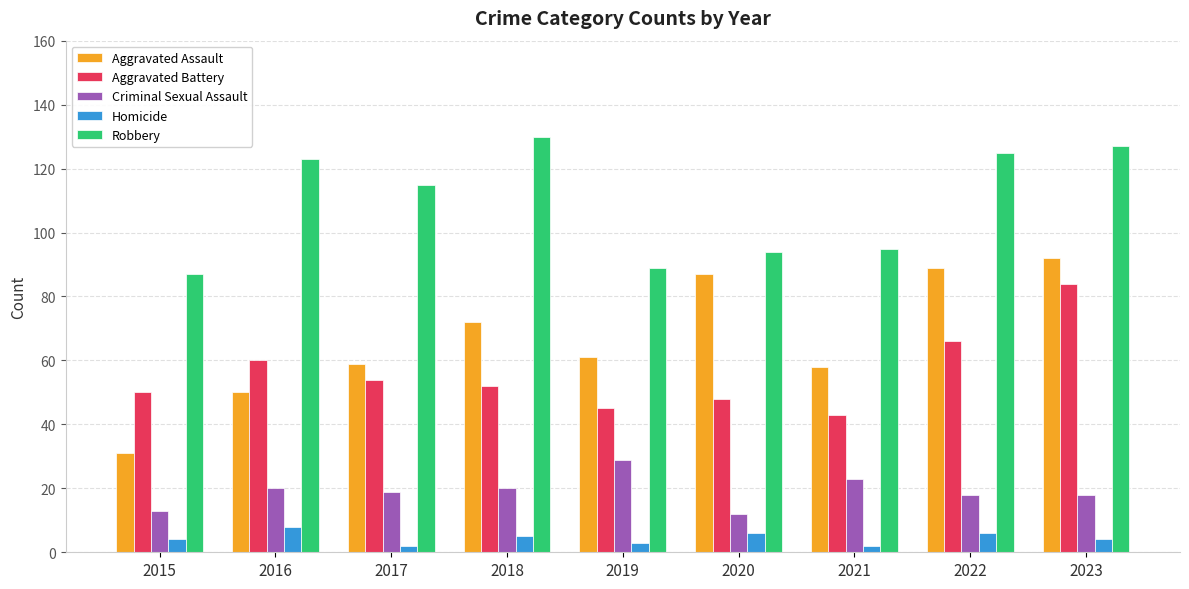

Read the Criminal Sexual Assault value at 2021.

23